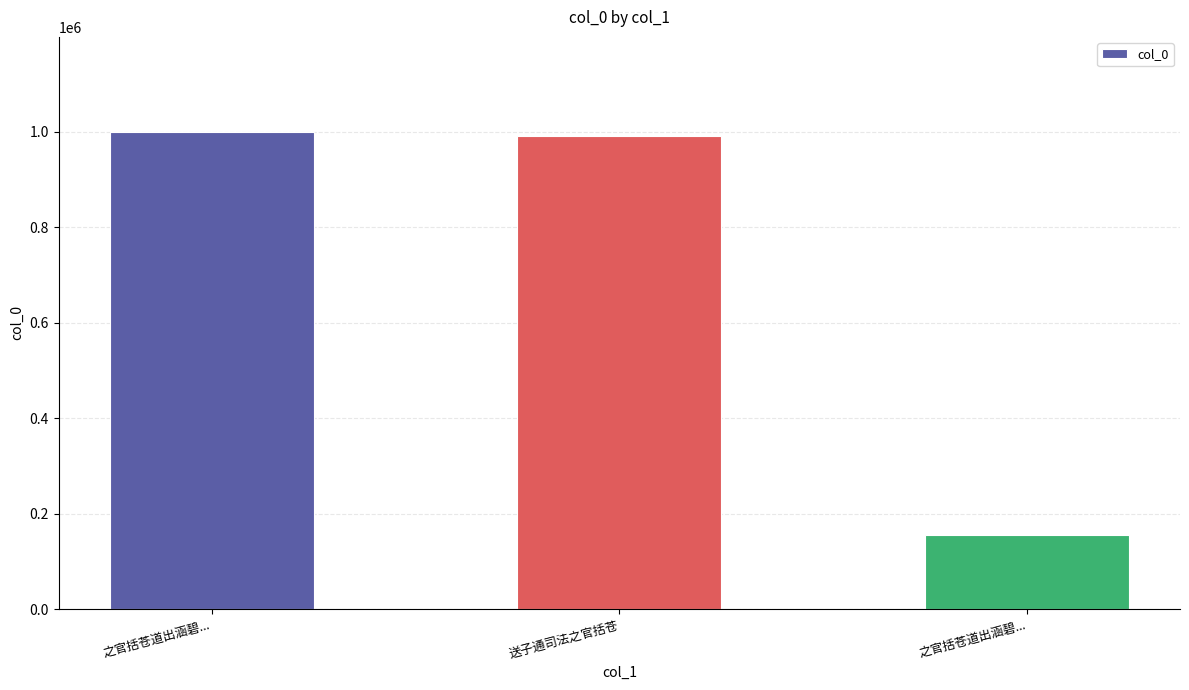

Rank the categories by value from lowest to highest.

之官括苍道出涵碧..., 送子通司法之官括苍, 之官括苍道出涵碧...